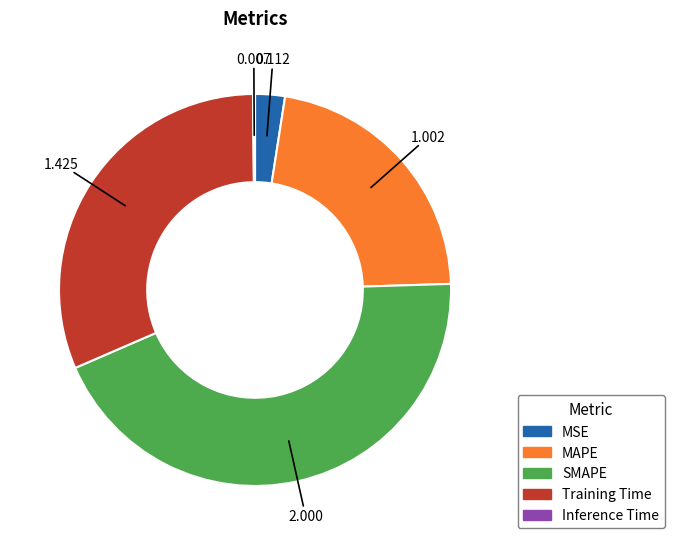

Do SMAPE and MSE together represent more than half of the pie?

No